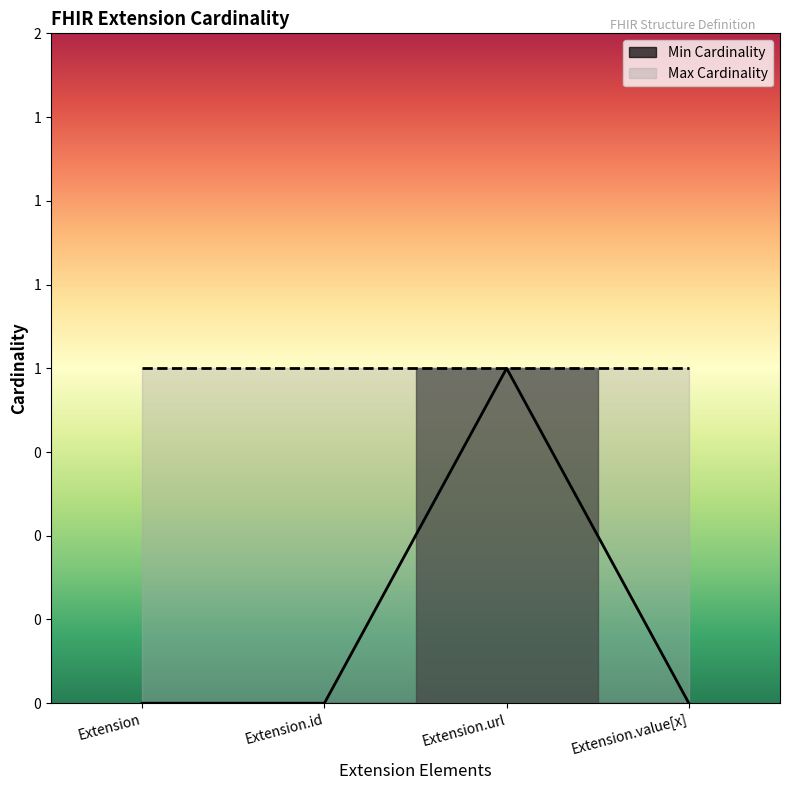

Reading left to right, transcribe all the data shown in this chart.

0	0	1	0